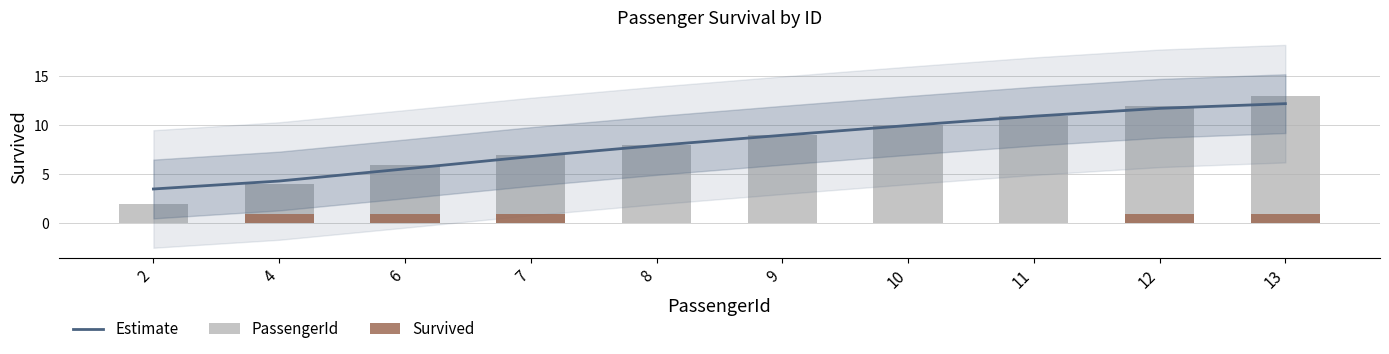

Reading left to right, list all the values displayed in this chart.

Estimate: 3.5	4.3	5.6	6.8	7.9	9.0	10.0	10.9	11.7	12.2
PassengerId: 2.0	4.0	6.0	7.0	8.0	9.0	10.0	11.0	12.0	13.0
Survived: 0.0	1.0	1.0	1.0	0.0	0.0	0.0	0.0	1.0	1.0